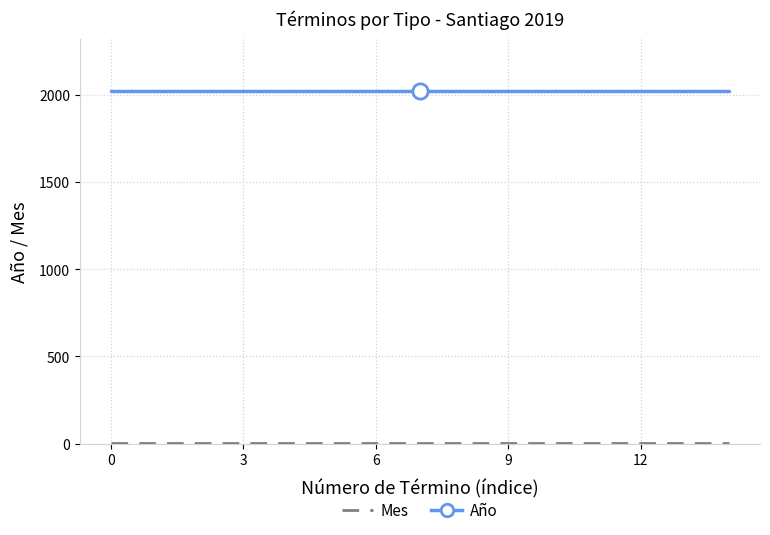

What is the maximum value for Año?

2019